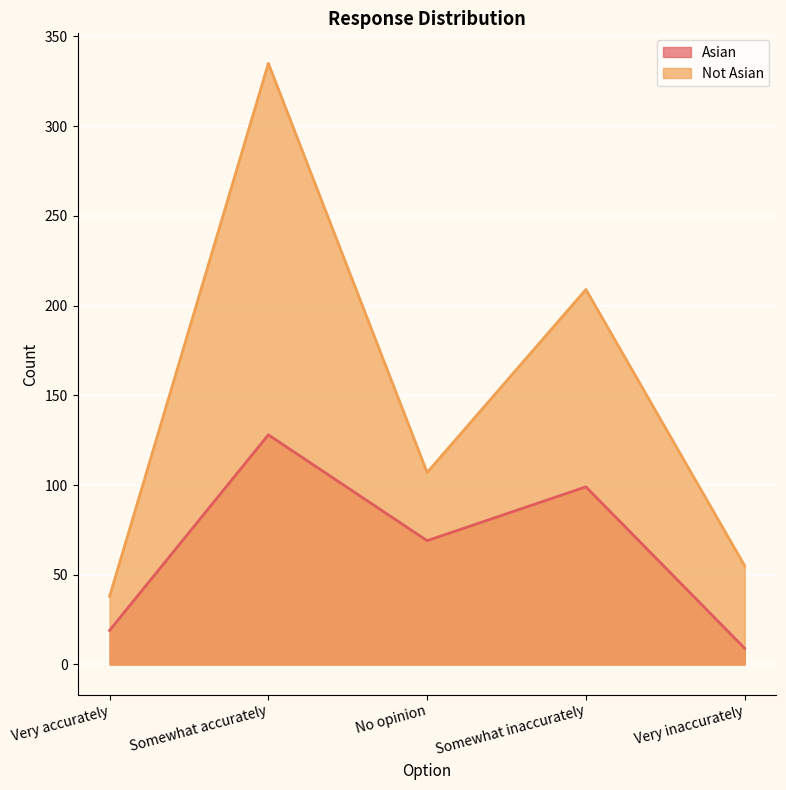

What is the difference between the Not Asian values at Very inaccurately and Very accurately?

17